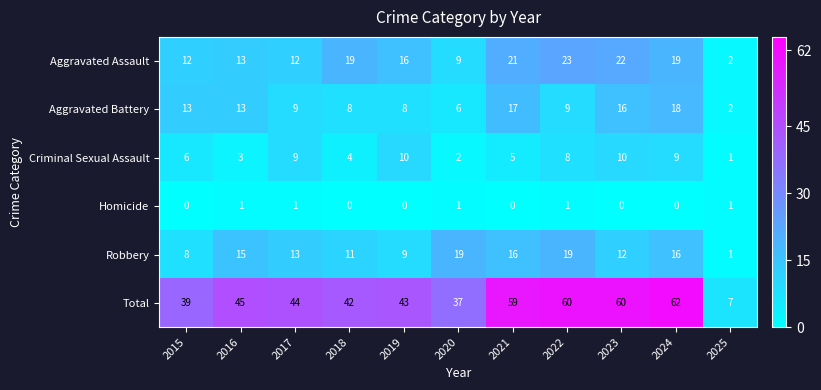

At how many categories does at least one series exceed 6?

11